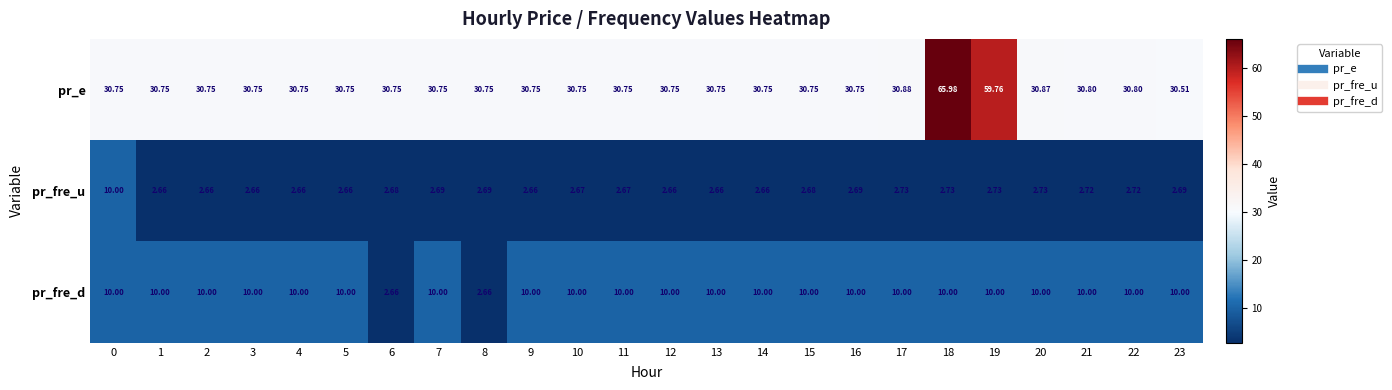

List the series in order of their overall mean, lowest first.

pr_fre_u, pr_fre_d, pr_e